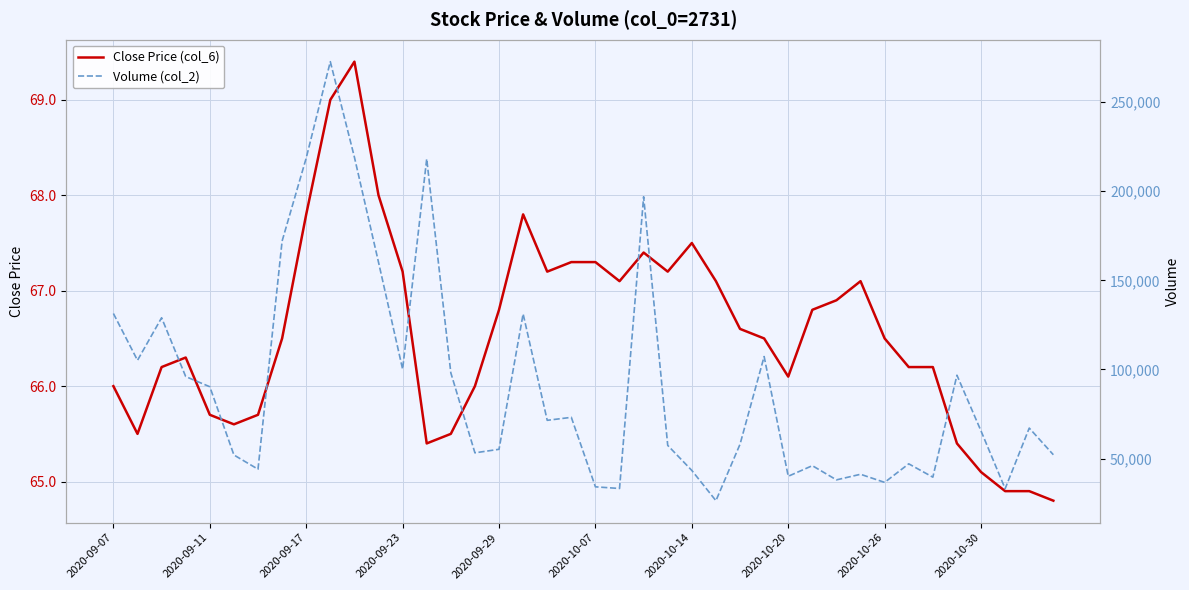

What is the highest value of the Close Price (col_6) series?

69.4